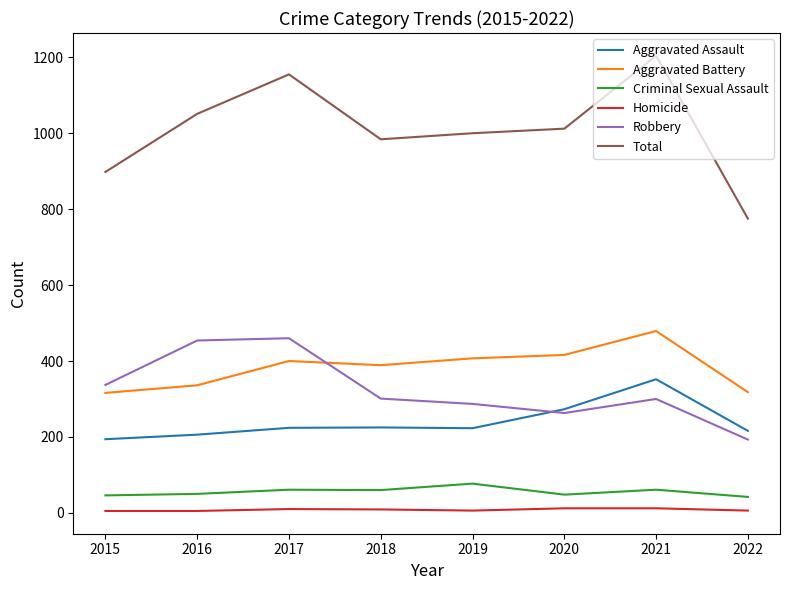

What is the difference between the maximum and second lowest values in the Total series?

306